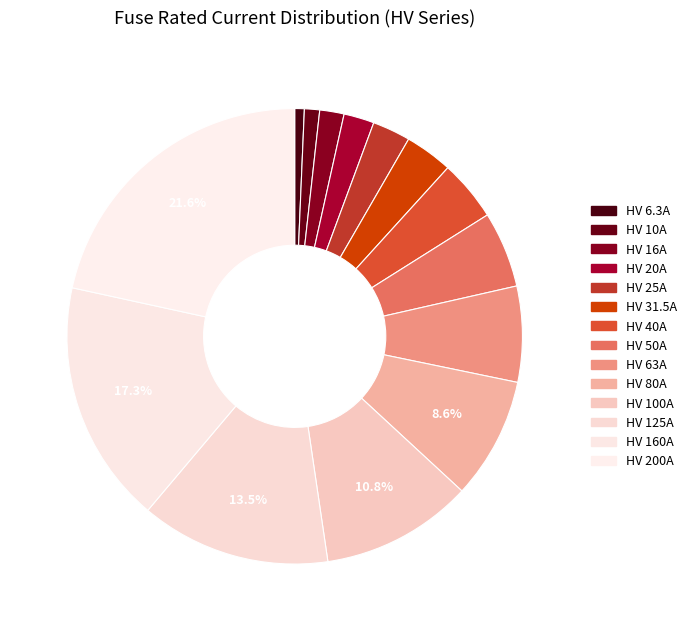

Between HV 125A and HV 10A, which is larger?

HV 125A